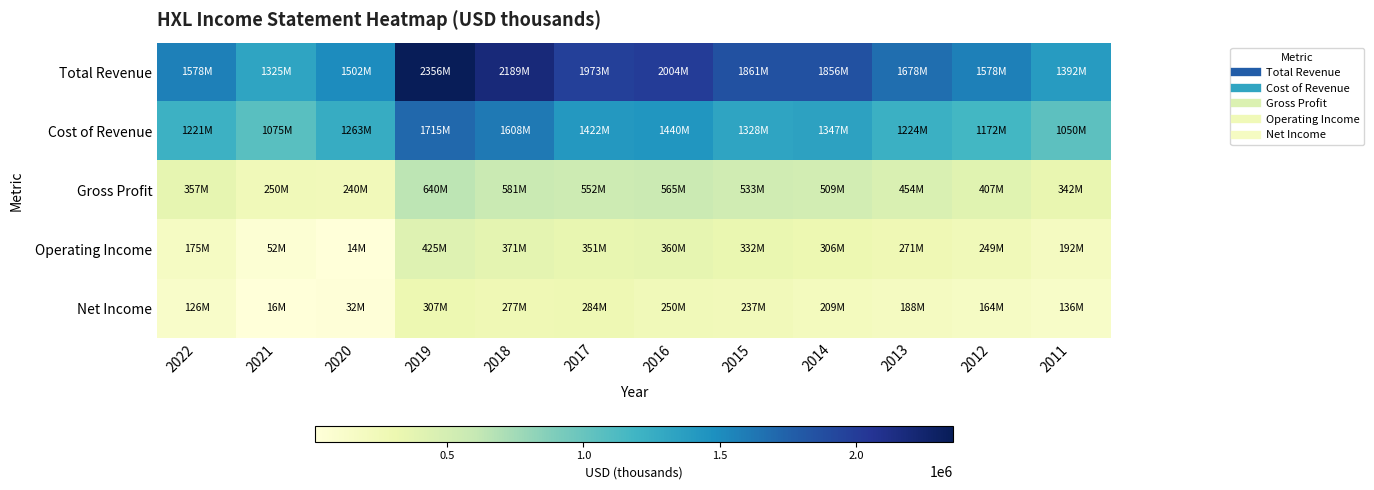

Rank the series by their maximum value, from highest to lowest.

Total Revenue, Cost of Revenue, Gross Profit, Operating Income, Net Income